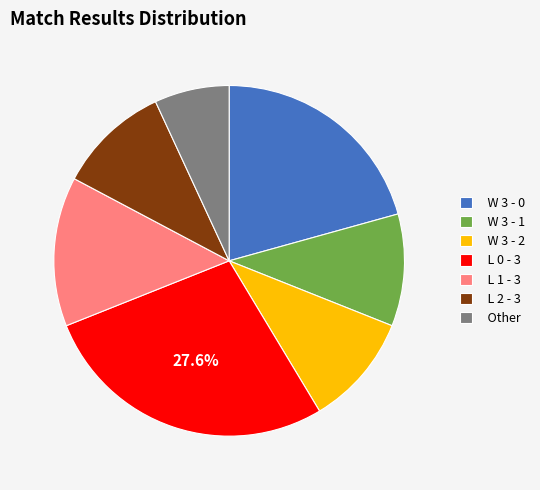

What is the smallest slice in the pie chart?

Other